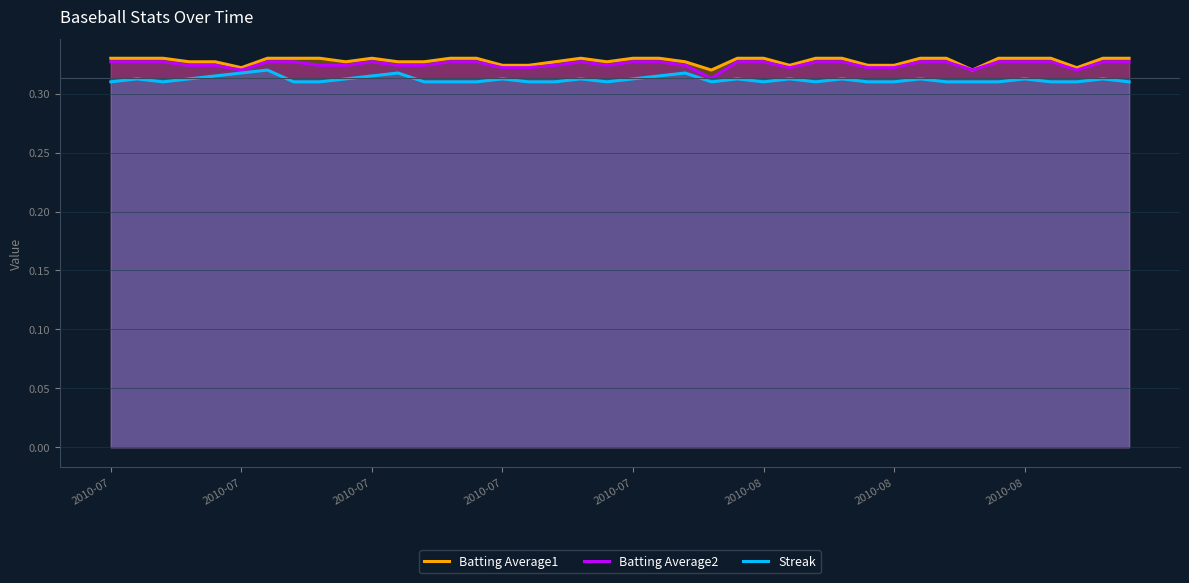

What is the approximate value of Batting Average1 at 2010-07?

0.3